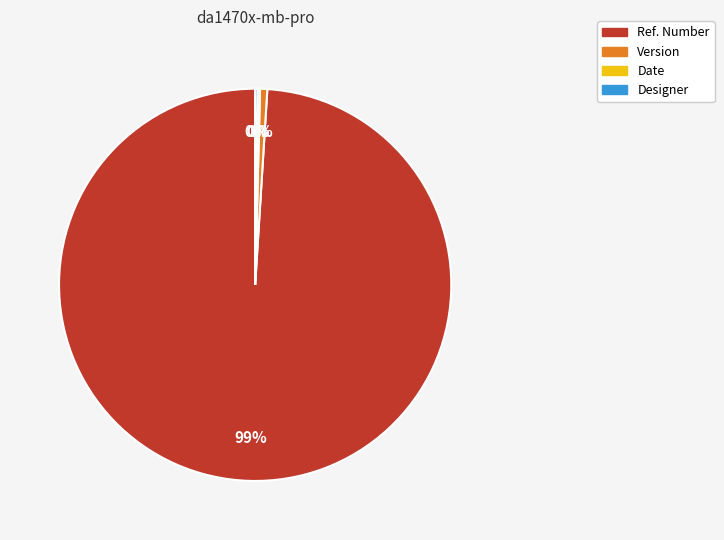

Which slice is the largest?

Ref. Number